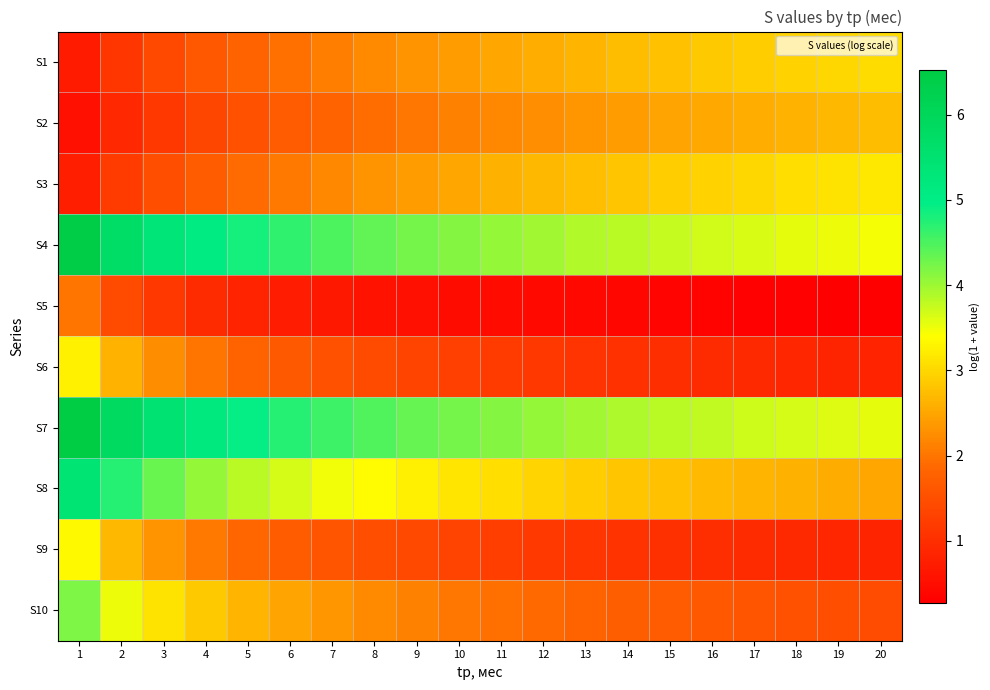

At 3, list the series in order from smallest to largest.

S5, S2, S1, S3, S6, S9, S10, S8, S4, S7